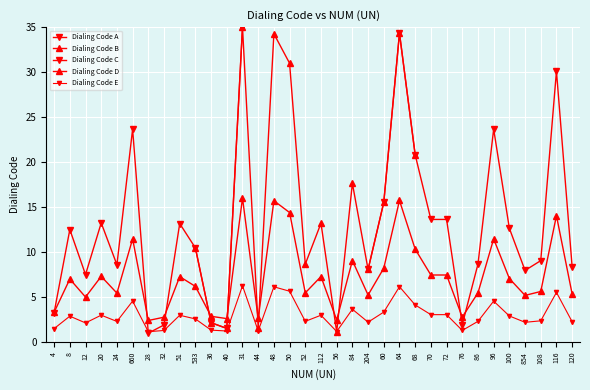

What is the minimum value shown in the chart?

1.1